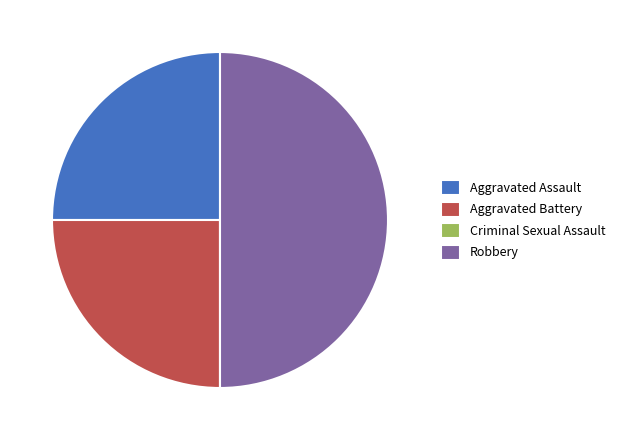

Approximately how many times larger is the value at Aggravated Assault compared to Robbery?

0.5